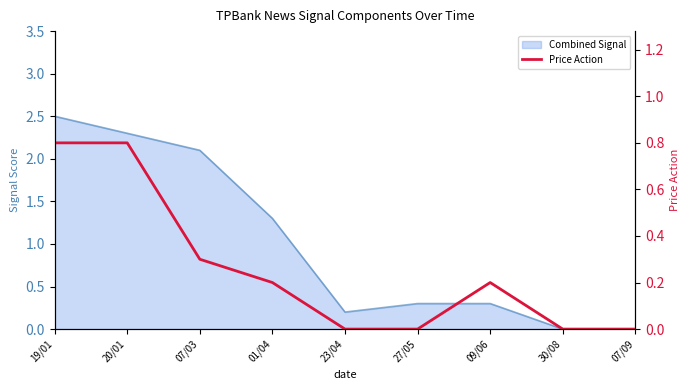

Between 19/01 and 07/09, which is larger?

19/01